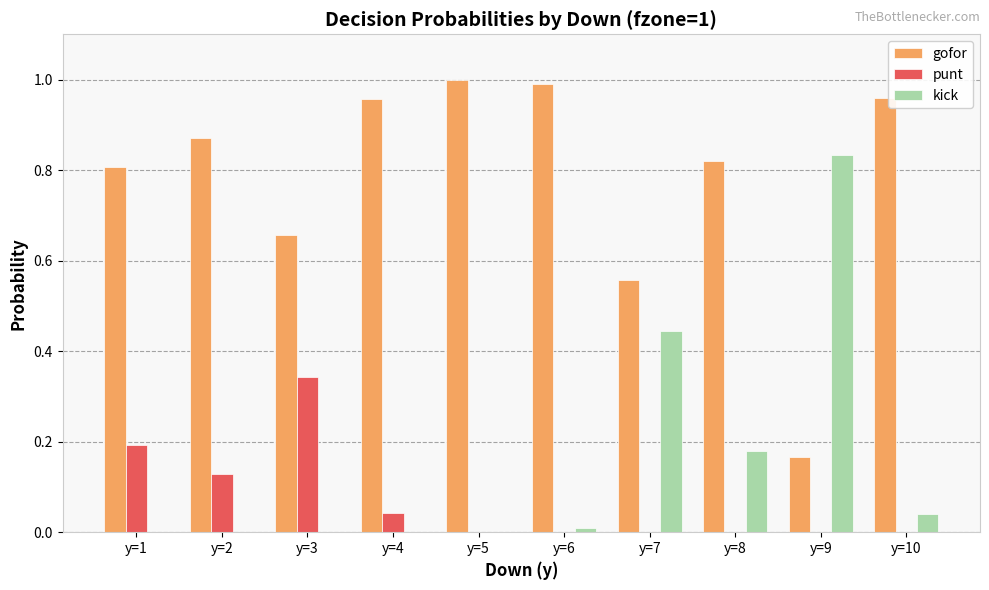

How many groups of bars are there?

10